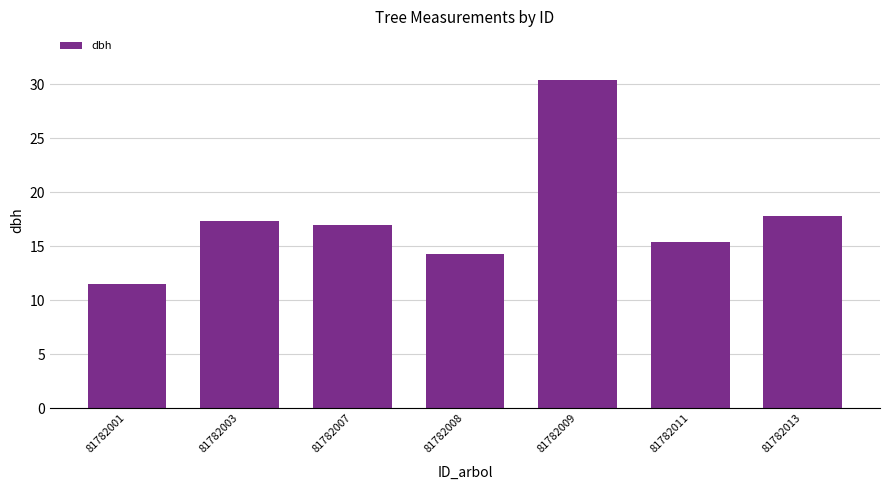

Approximately how many times larger is the value at 81782009 compared to 81782008?

2.1